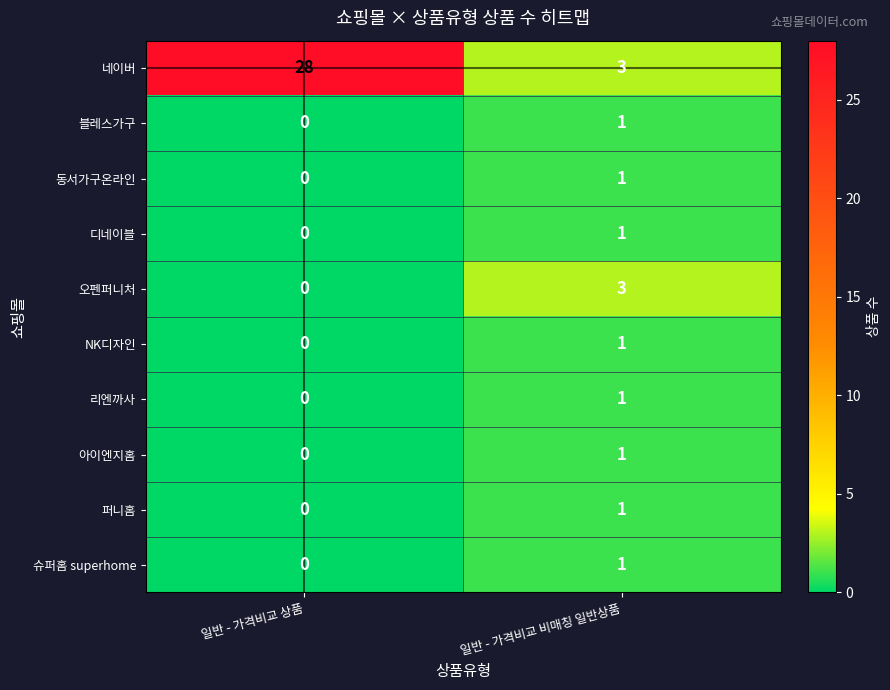

At which category is the sum across all series the highest?

일반 - 가격비교 상품